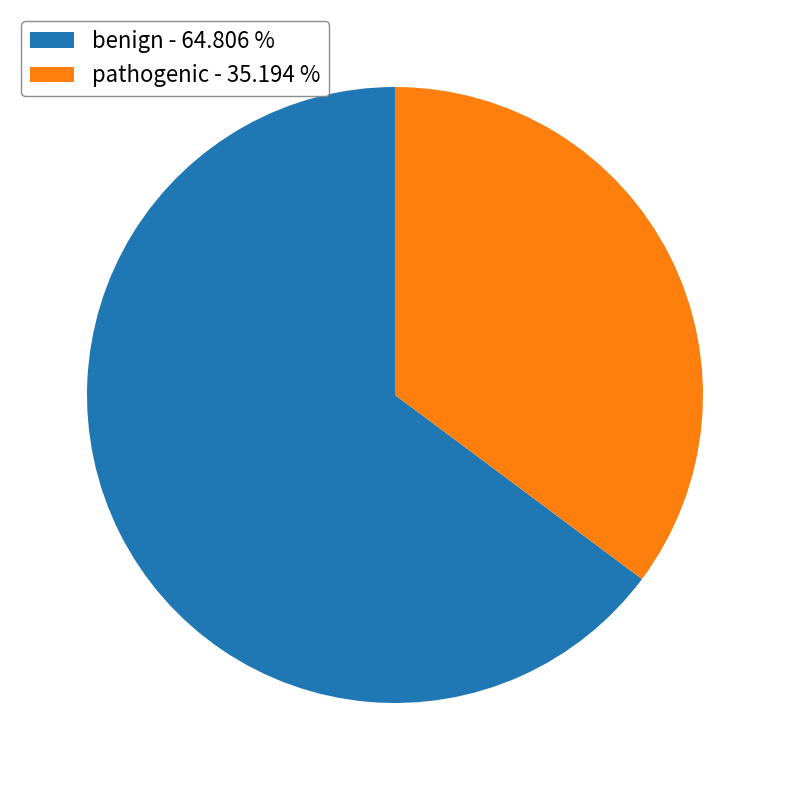

Approximately how many times larger is the value at benign compared to pathogenic?

1.8